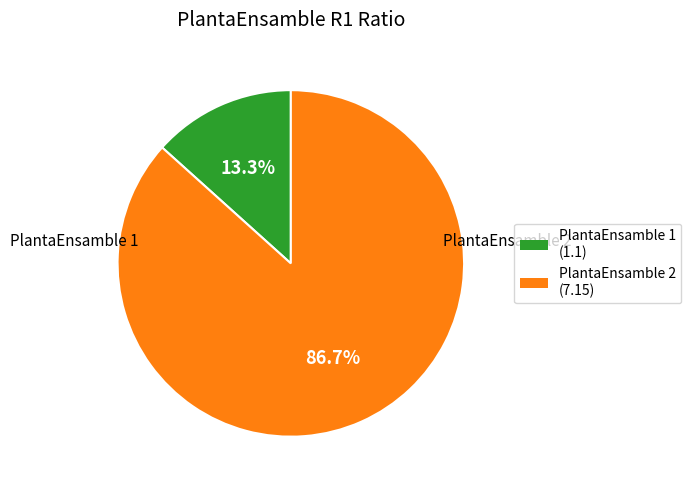

Is there any slice that represents more than half of the pie?

Yes